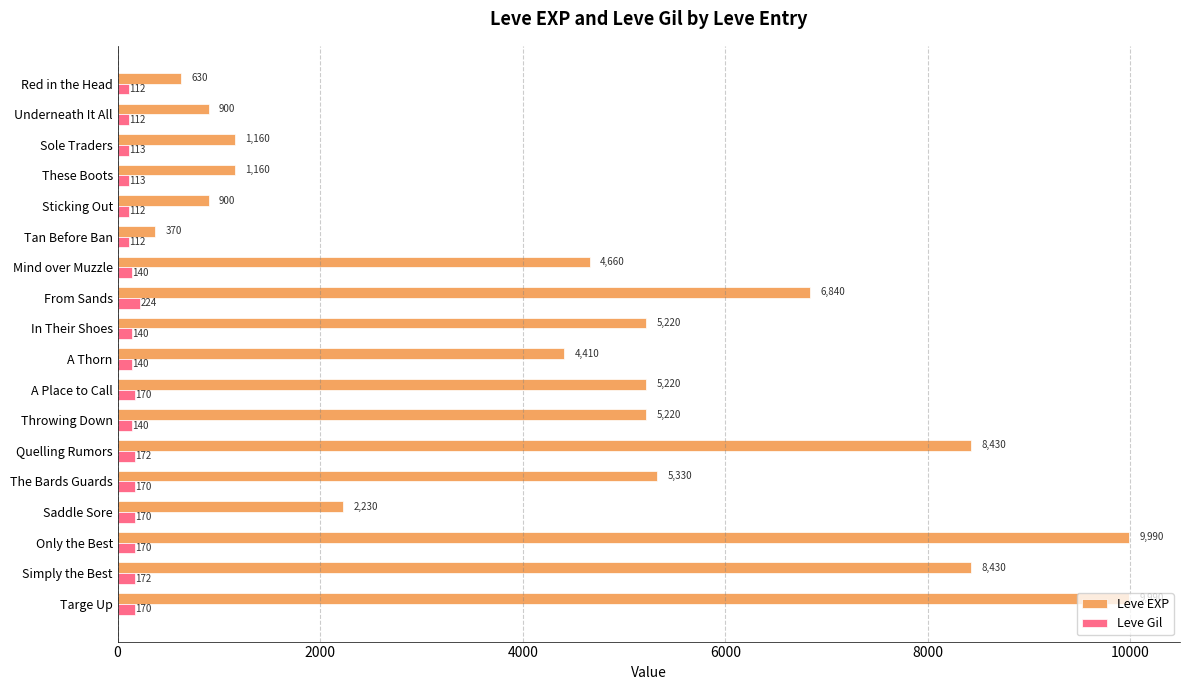

What is the difference between the maximum and minimum values in the Leve Gil series?

112